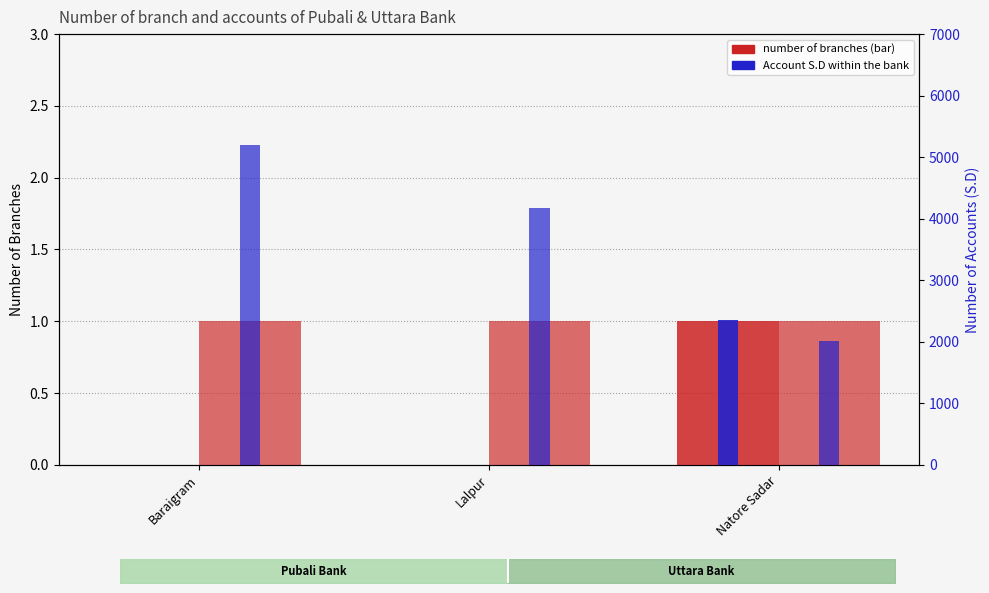

At which category is the sum across all series the highest?

Baraigram